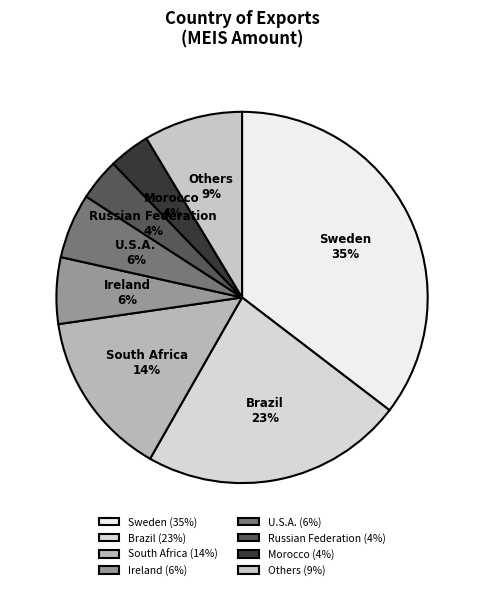

To the nearest percent, what is the combined percentage of South Africa and Others?

23%